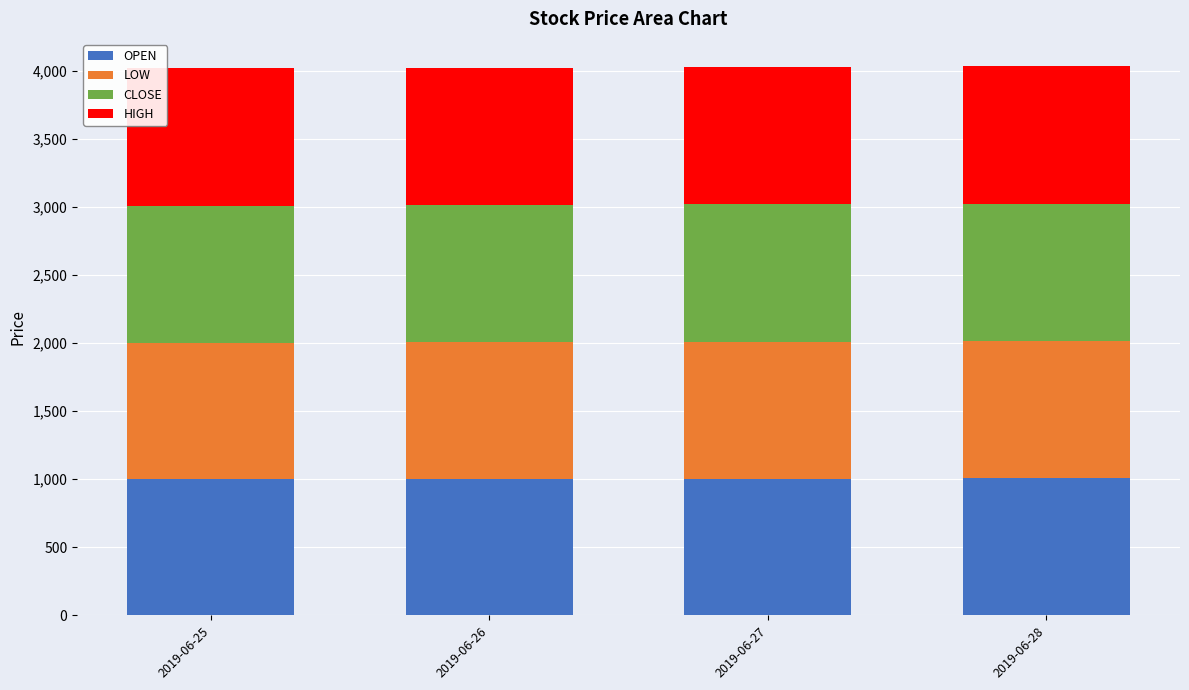

The value of OPEN at 2019-06-28 is 1805. True or false?

False